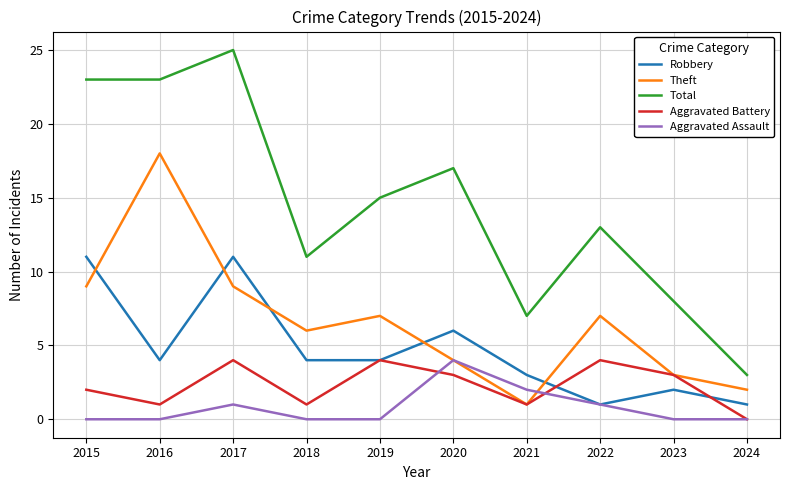

Between which two adjacent categories do Robbery and Theft first intersect?

2015 and 2016